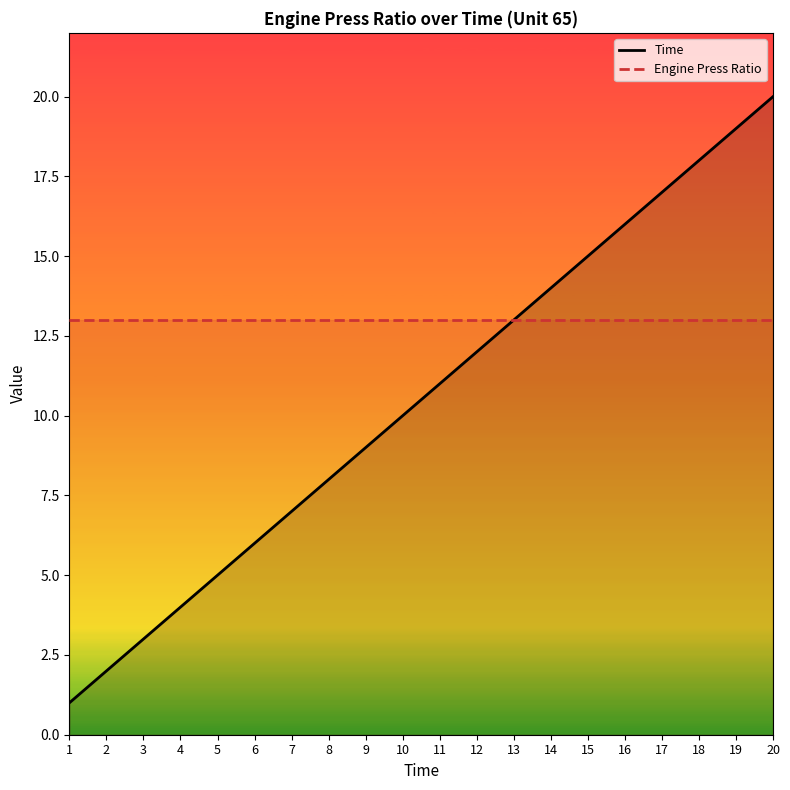

Which series has the largest total across all categories?

Engine Press Ratio